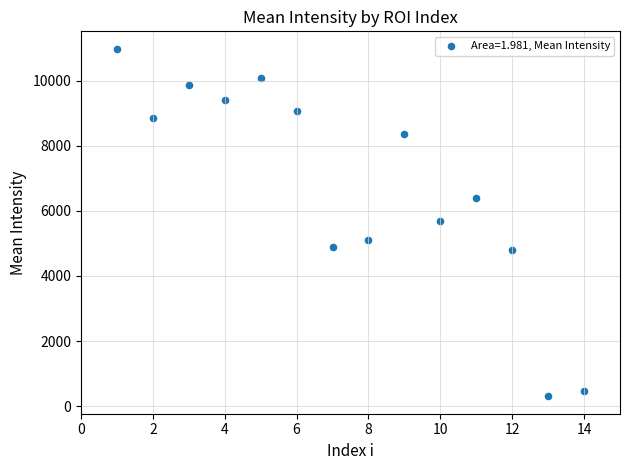

What is the range of Y values (max minus min)?

10682.7